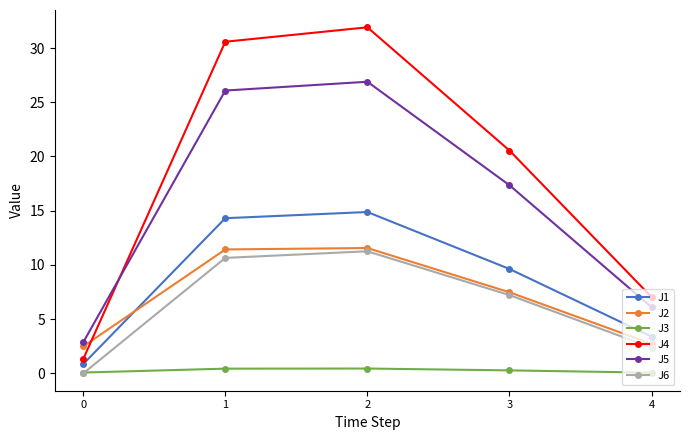

True or false: J4 and J1 cross at least once.

False